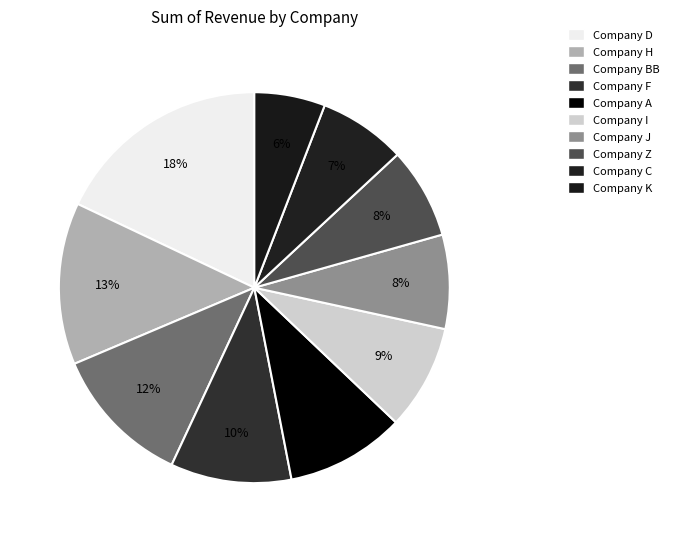

What percentage is NOT represented by Company A?

90.2%